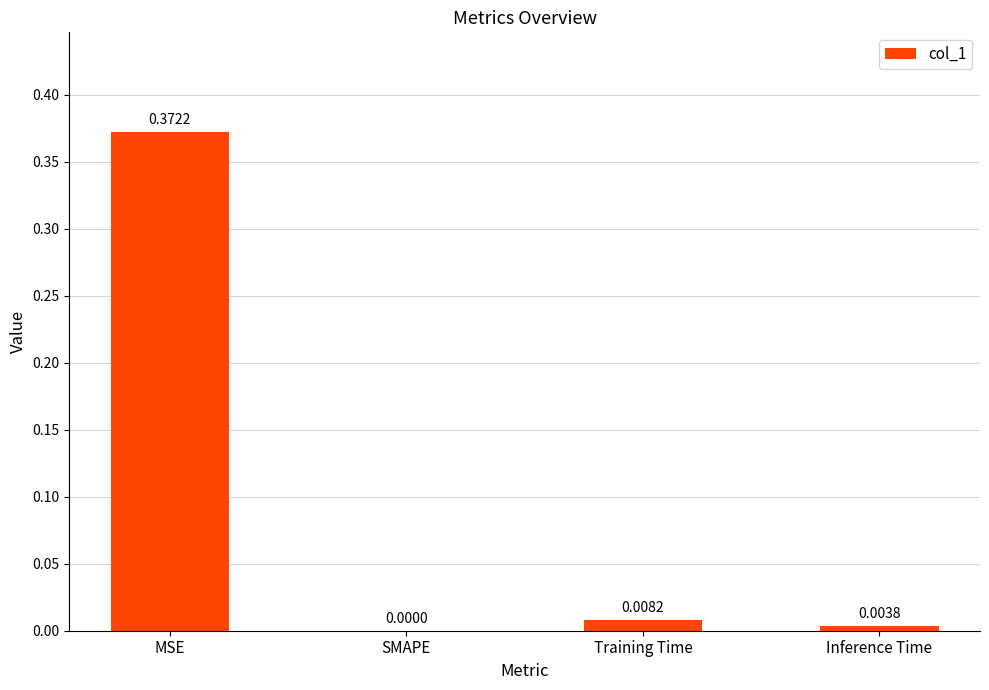

How many data points are above 0?

3